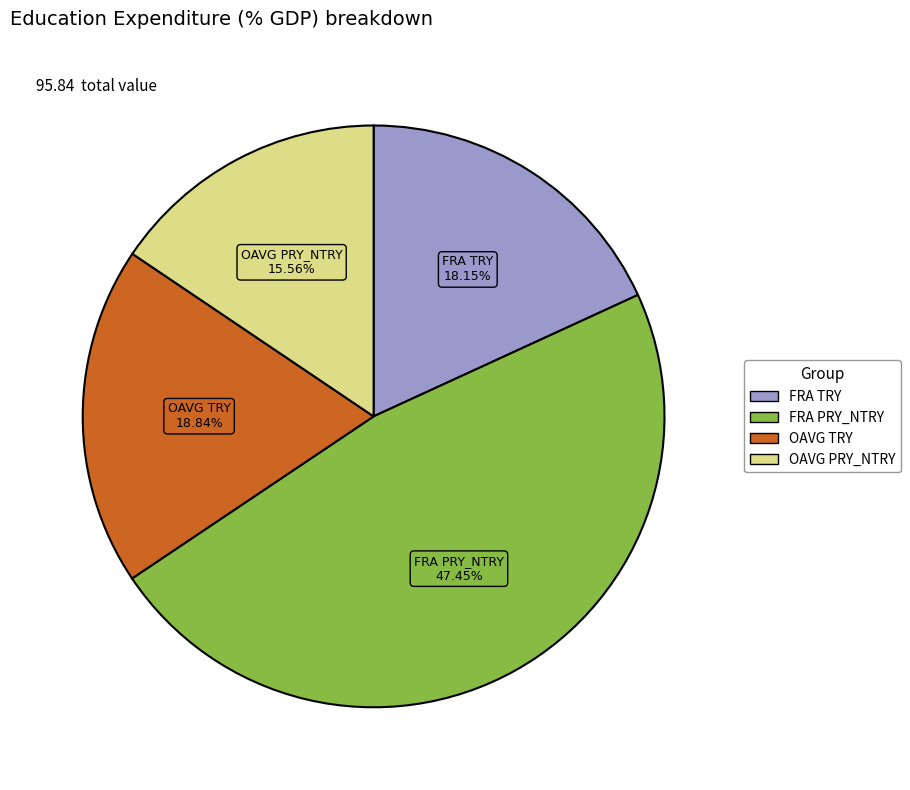

Does any single category account for the majority?

No